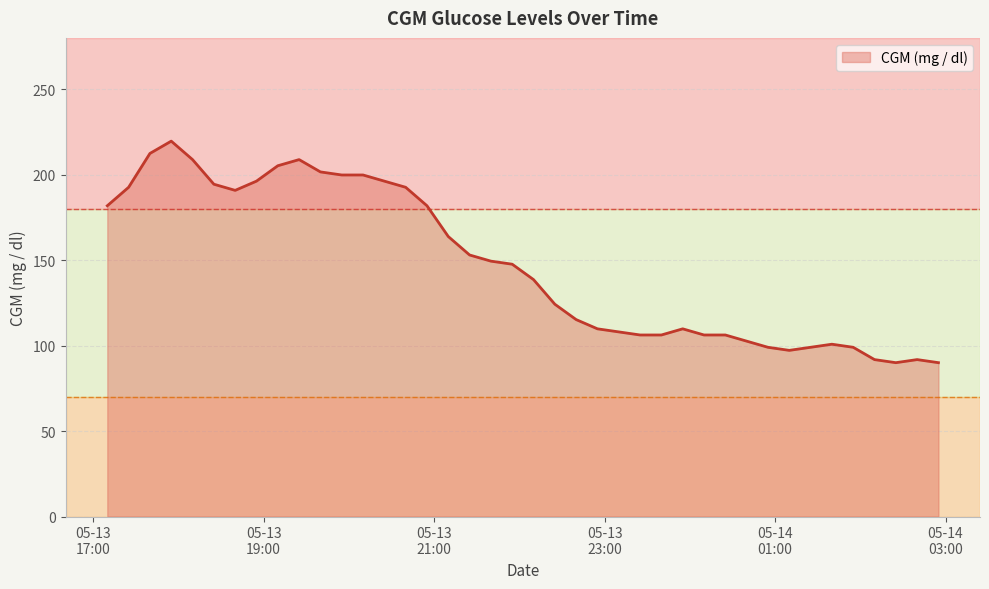

What is the minimum value shown in the chart?

90.0